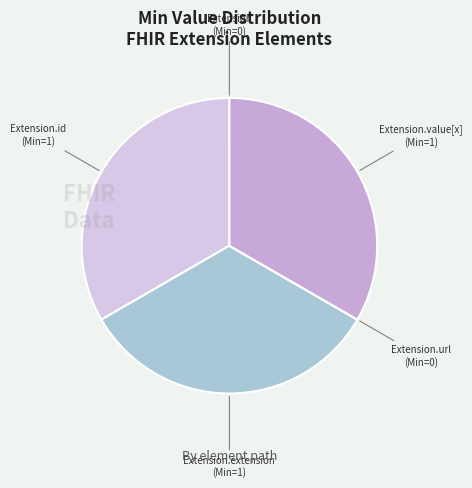

Is there any slice that represents more than half of the pie?

No